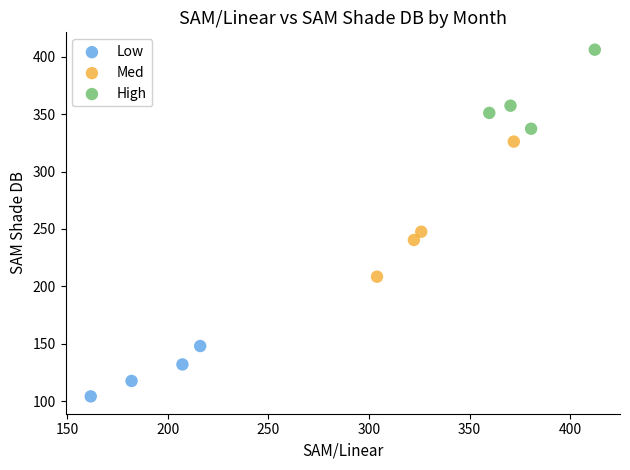

What are all the series names shown in the legend?

Low, Med, High